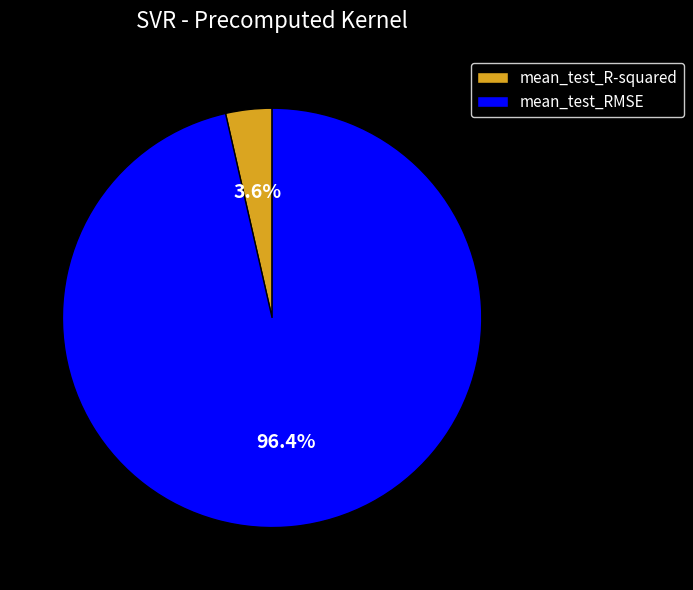

To the nearest percent, what portion does mean_test_RMSE represent?

96%